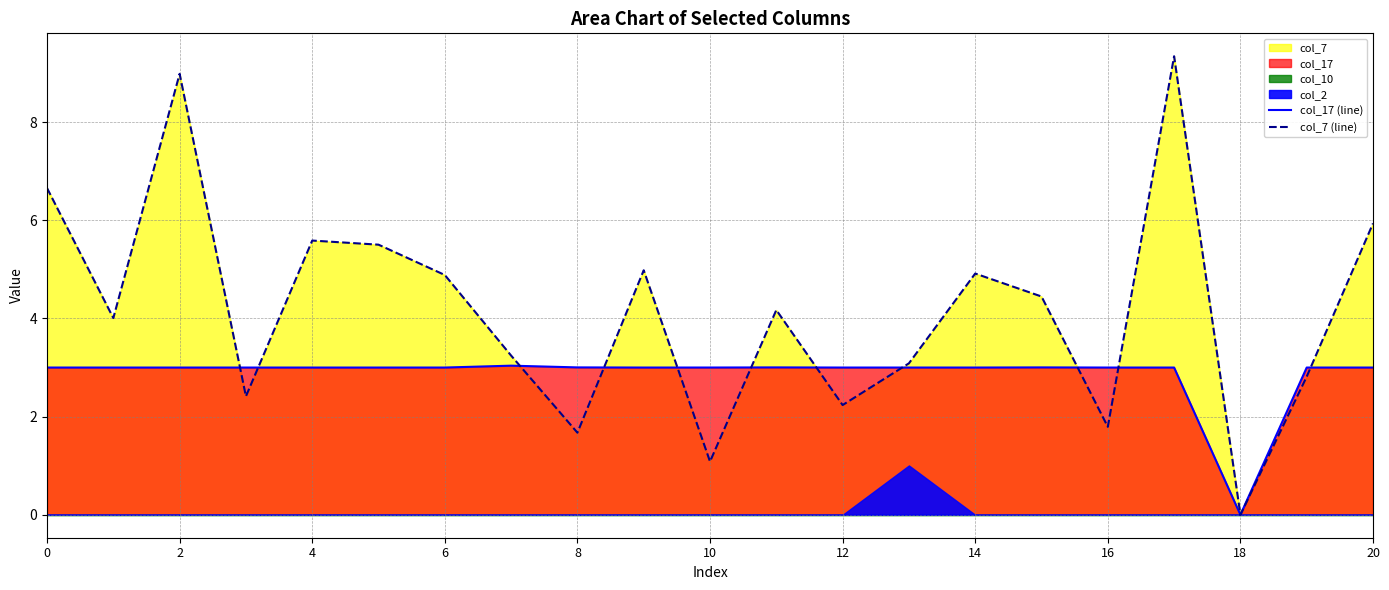

The col_7 (line) series shows 4.2 at 11. True or false?

True